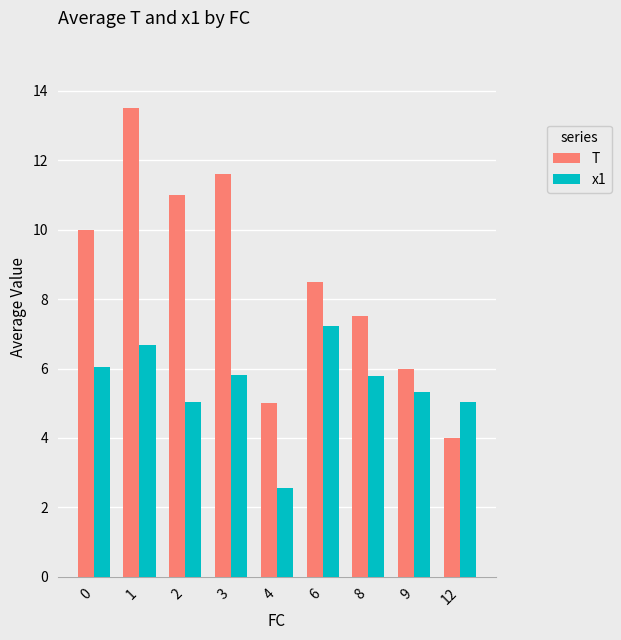

How many bars are there in each group?

2